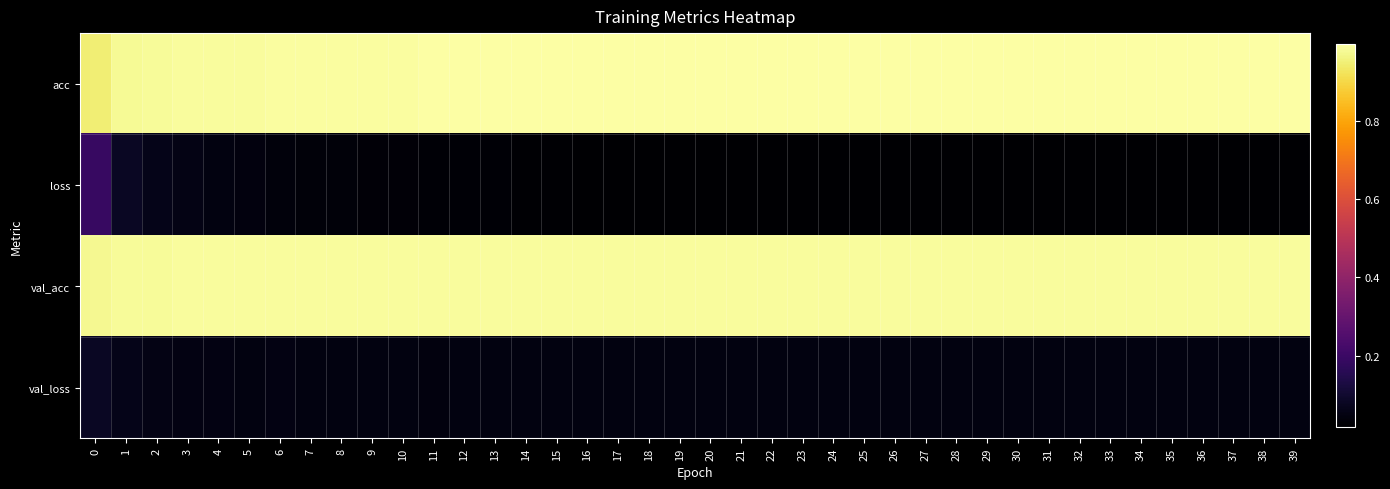

Which series changed the most between 22 and 25?

loss